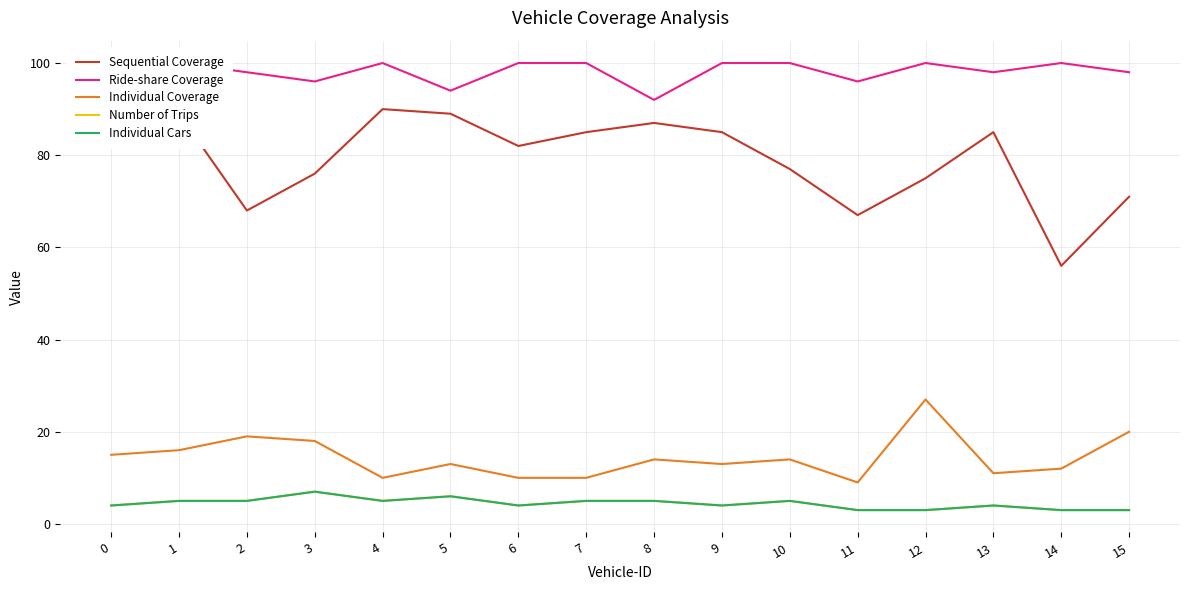

At how many categories does at least one series exceed 11?

16